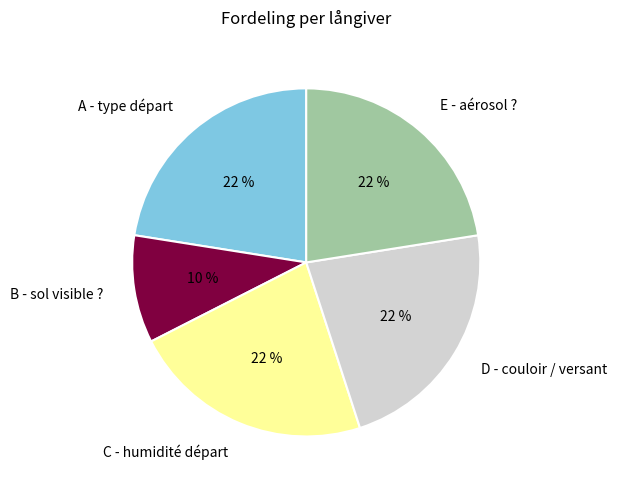

Is it true that D - couloir / versant is 9% of the pie?

False